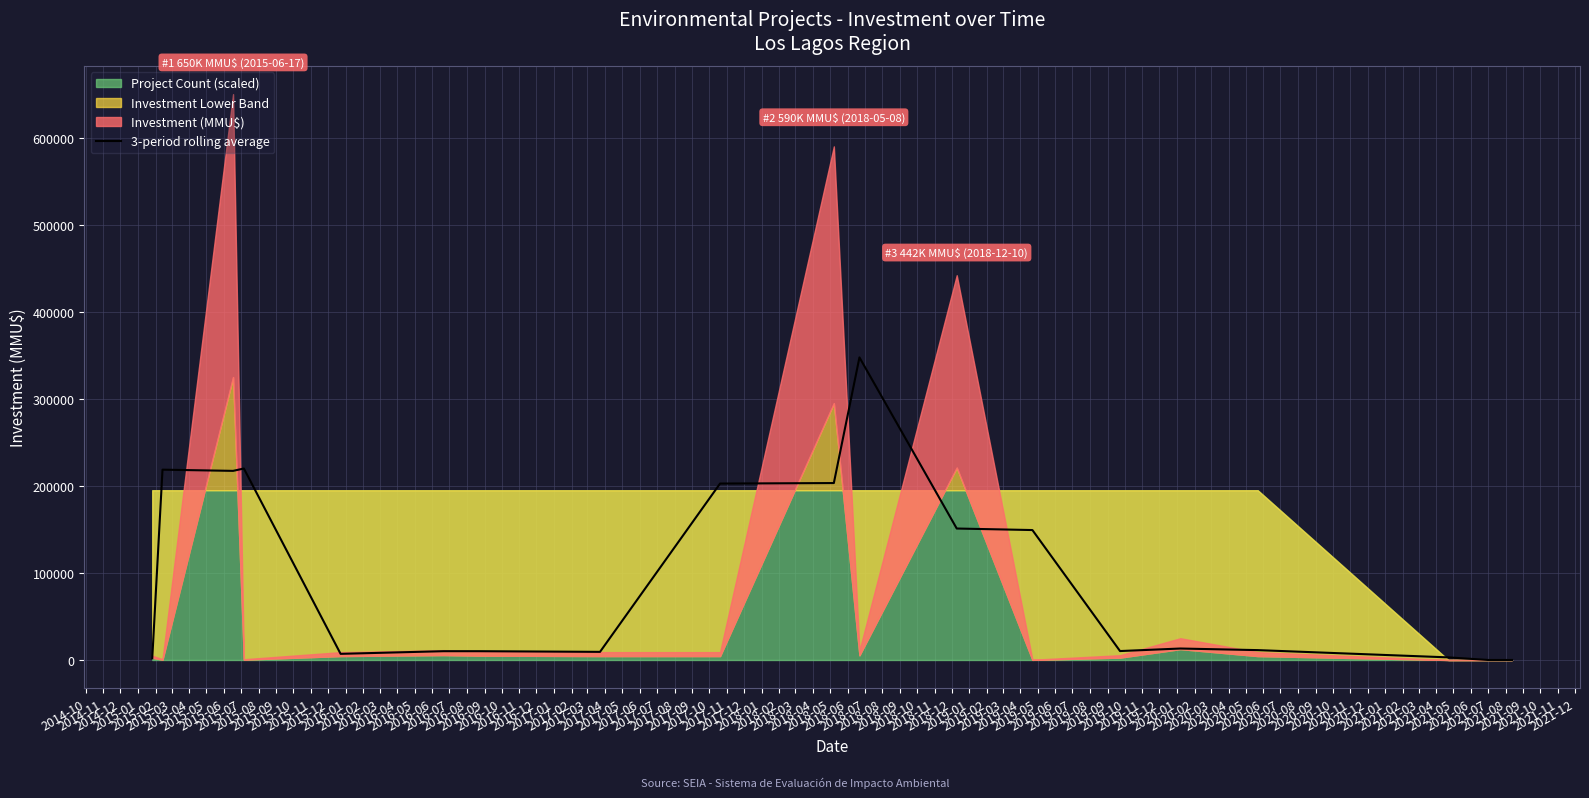

How many interior local peaks (higher than both neighbors) does the data have?

4